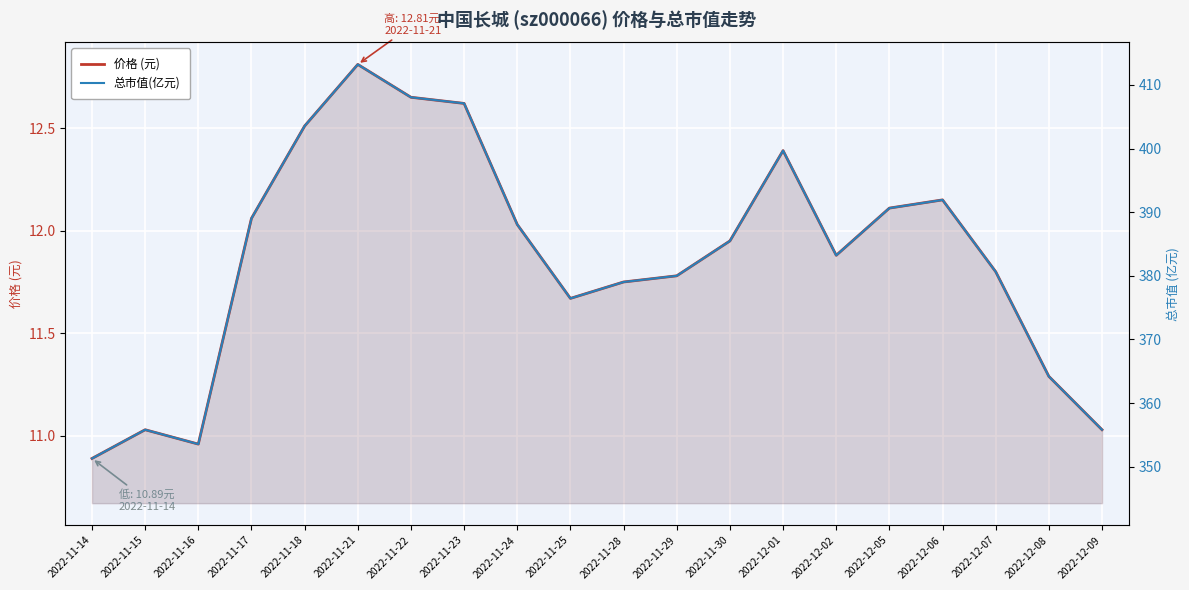

How many data points in 总市值(亿元) are above 385?

10